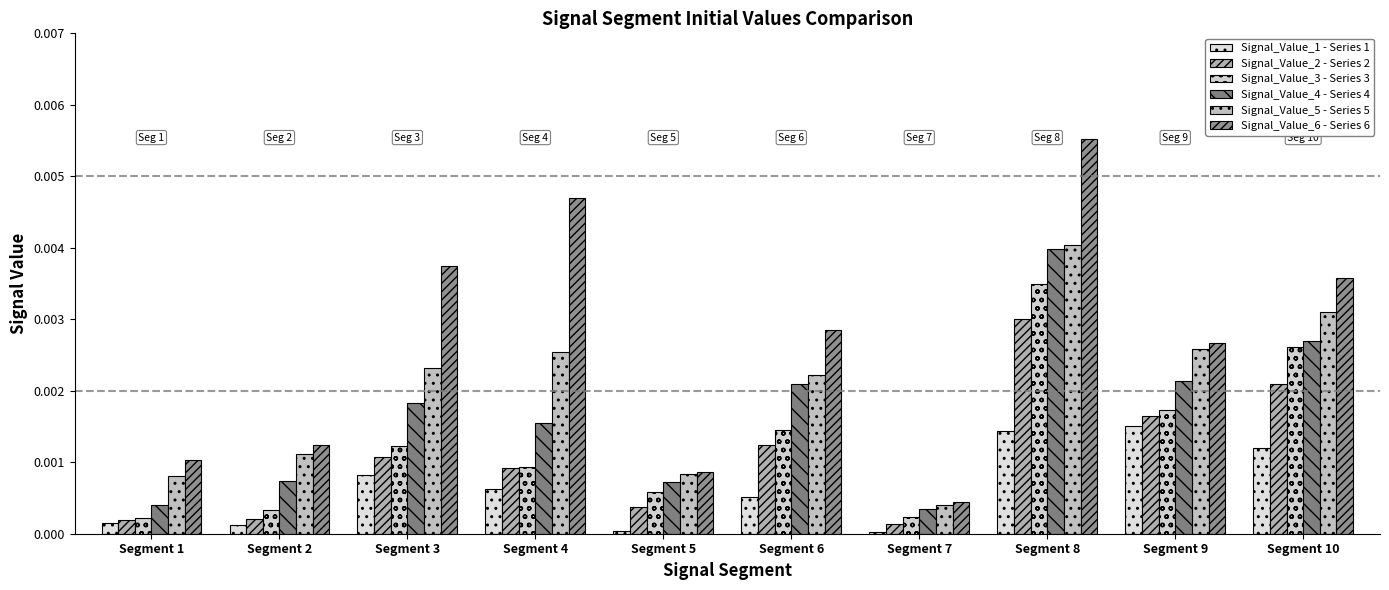

The value of Signal_Value_1 - Series 1 at Segment 7 is 0.0. True or false?

True